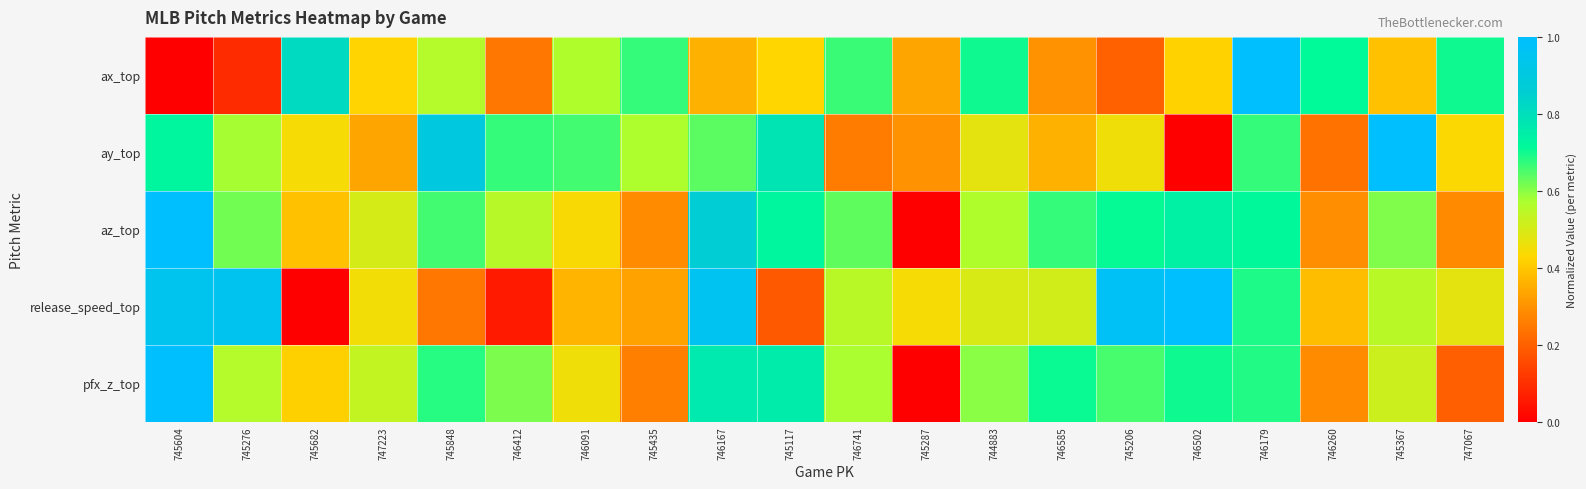

Reading left to right, what are all the values shown in this chart?

ax_top: 745604=0.0	745276=0.1	745682=0.8	747223=0.4	745848=0.6	746412=0.2	746091=0.6	745435=0.7	746167=0.4	745117=0.4	746741=0.7	745287=0.3	744883=0.7	746585=0.3	745206=0.2	746502=0.4	746179=1.0	746260=0.7	745367=0.4	747067=0.7
ay_top: 745604=0.7	745276=0.6	745682=0.4	747223=0.3	745848=0.9	746412=0.7	746091=0.7	745435=0.6	746167=0.6	745117=0.8	746741=0.3	745287=0.3	744883=0.5	746585=0.4	745206=0.5	746502=0.0	746179=0.7	746260=0.2	745367=1.0	747067=0.4
az_top: 745604=1.0	745276=0.6	745682=0.4	747223=0.5	745848=0.7	746412=0.6	746091=0.4	745435=0.3	746167=0.9	745117=0.7	746741=0.6	745287=0.0	744883=0.6	746585=0.7	745206=0.7	746502=0.7	746179=0.7	746260=0.3	745367=0.6	747067=0.3
release_speed_top: 745604=0.9	745276=1.0	745682=0.0	747223=0.5	745848=0.2	746412=0.1	746091=0.4	745435=0.3	746167=1.0	745117=0.2	746741=0.6	745287=0.4	744883=0.5	746585=0.5	745206=1.0	746502=1.0	746179=0.7	746260=0.4	745367=0.5	747067=0.5
pfx_z_top: 745604=1.0	745276=0.6	745682=0.4	747223=0.5	745848=0.7	746412=0.6	746091=0.5	745435=0.3	746167=0.8	745117=0.8	746741=0.6	745287=0.0	744883=0.6	746585=0.7	745206=0.7	746502=0.7	746179=0.7	746260=0.3	745367=0.5	747067=0.2